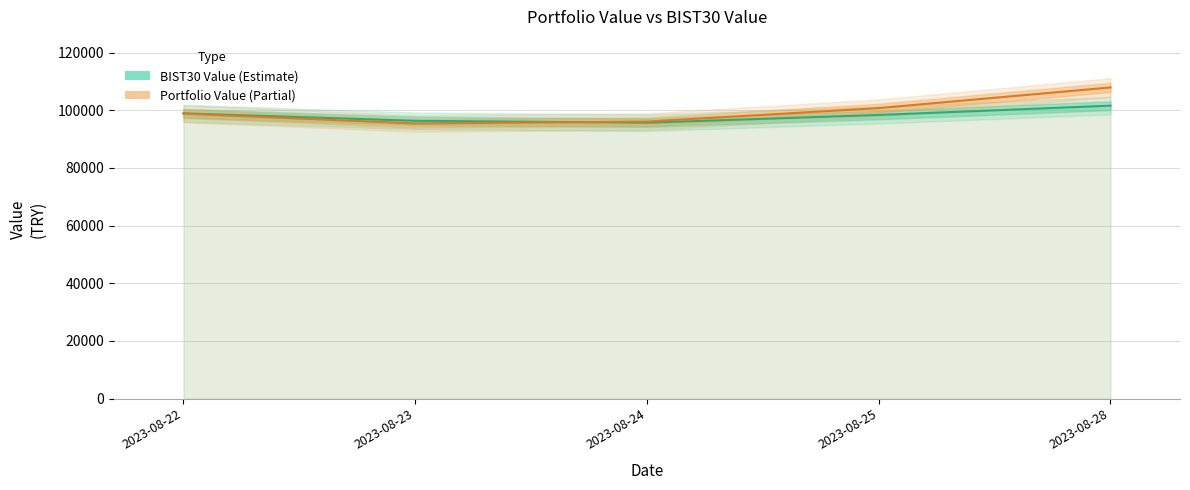

At how many categories does at least one series exceed 99682?

2